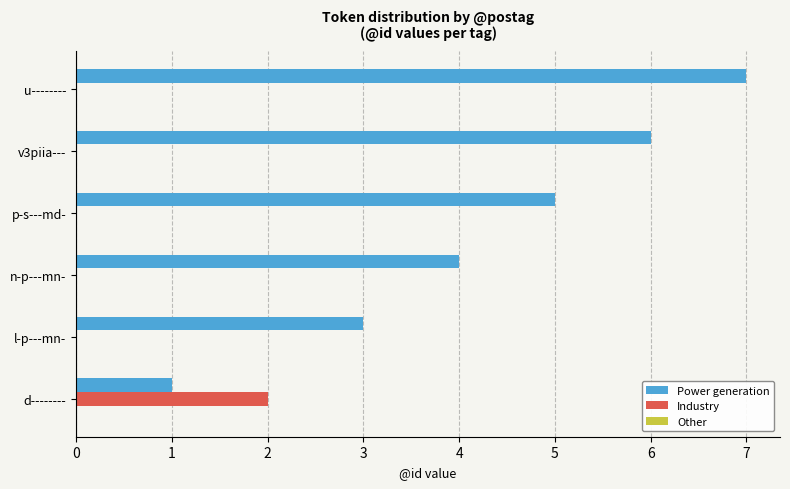

Which category has the highest value across all series?

u--------